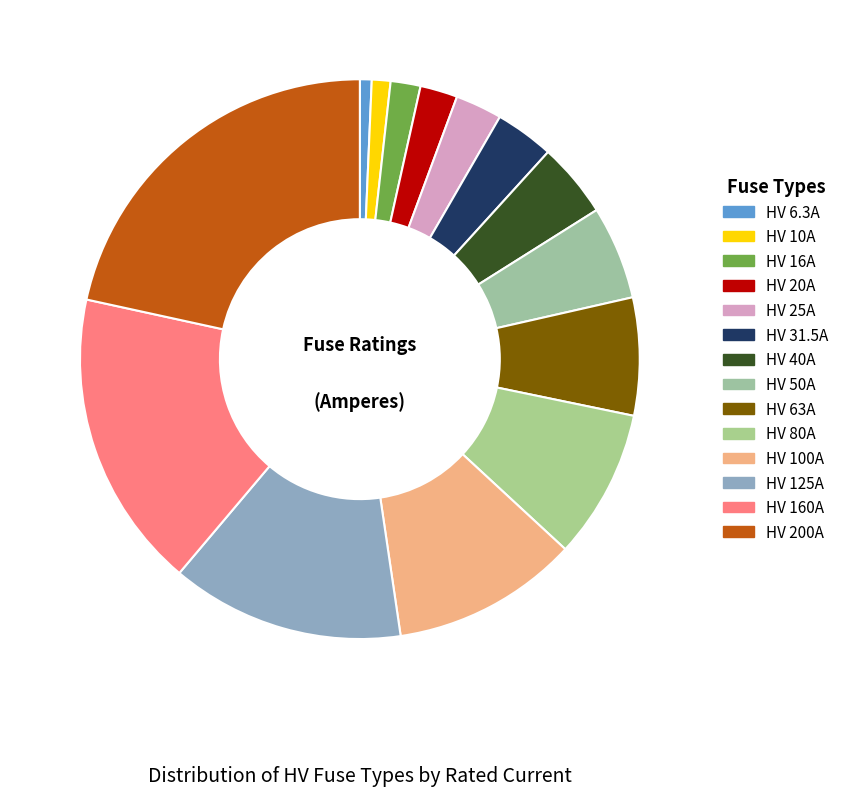

Do HV 16A and HV 6.3A together represent more than half of the pie?

No